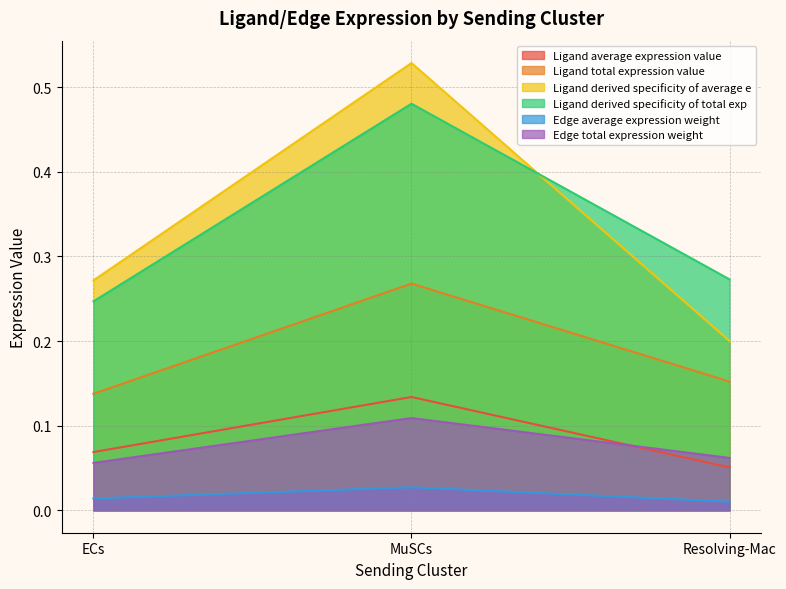

What is the difference between the highest and lowest values at MuSCs?

0.5